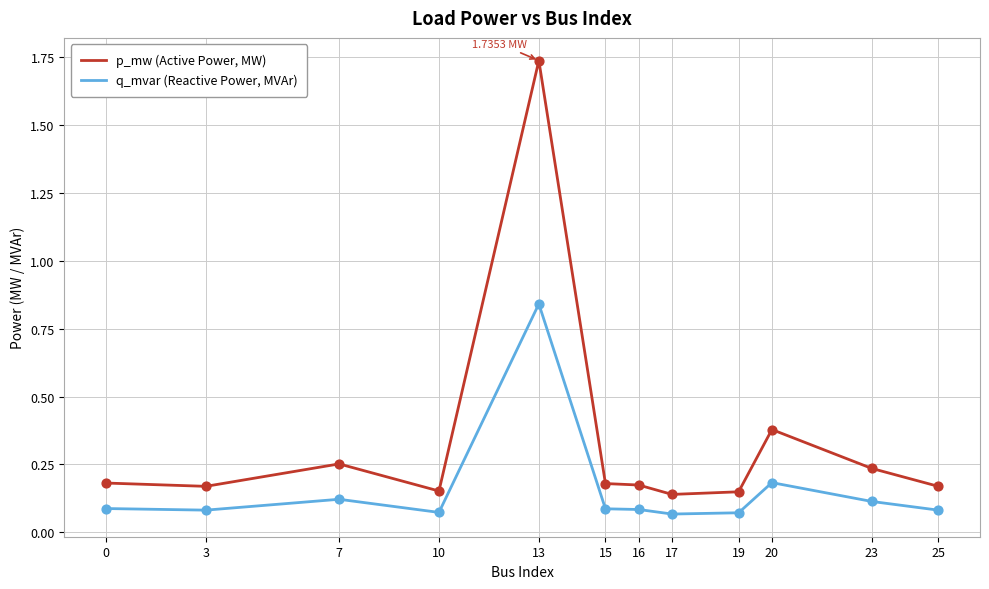

Which series has the largest total across all categories?

p_mw (Active Power, MW)